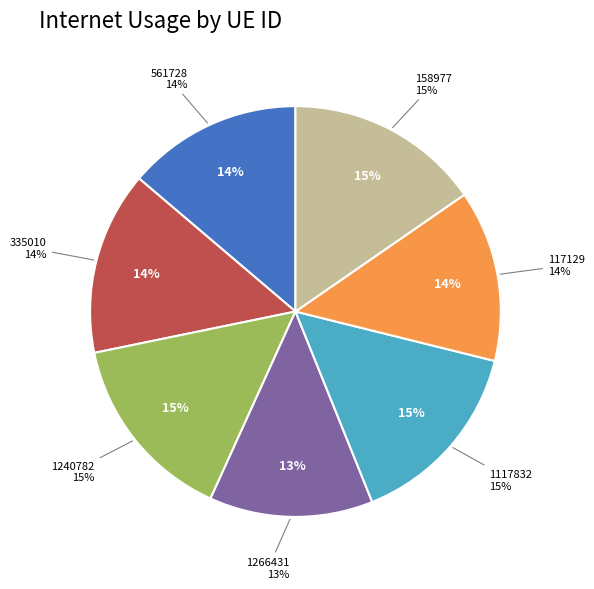

True or false: 1266431 accounts for 3% of the total.

False